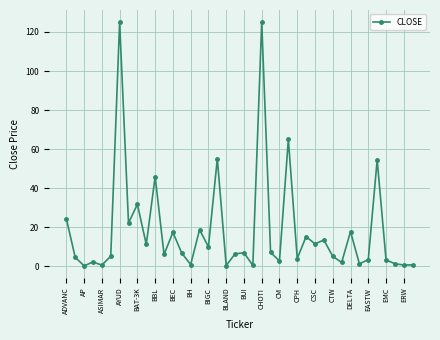

What is the sum of all values?

737.2